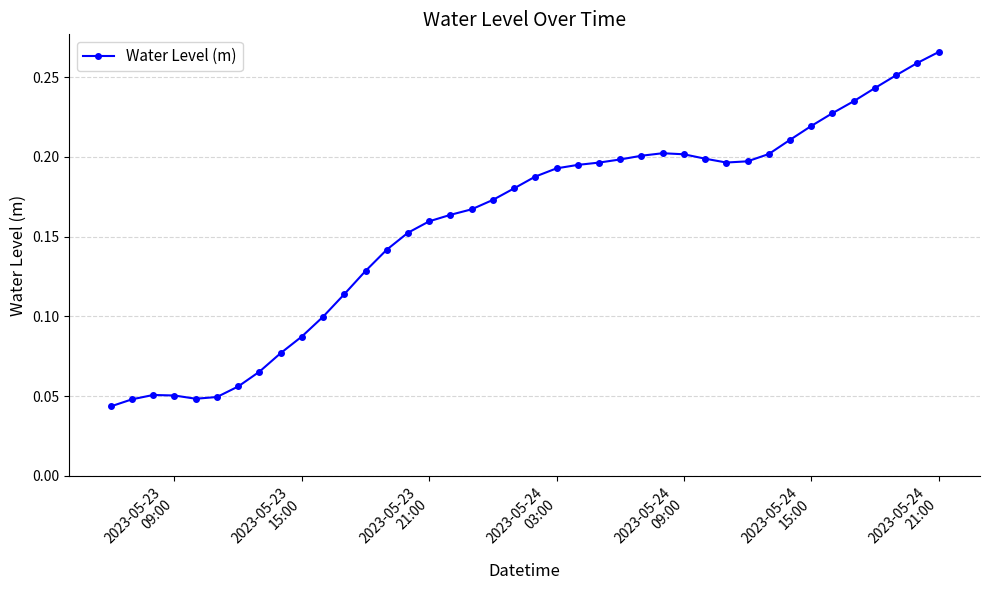

Count the values in the range 0 to 1.

40